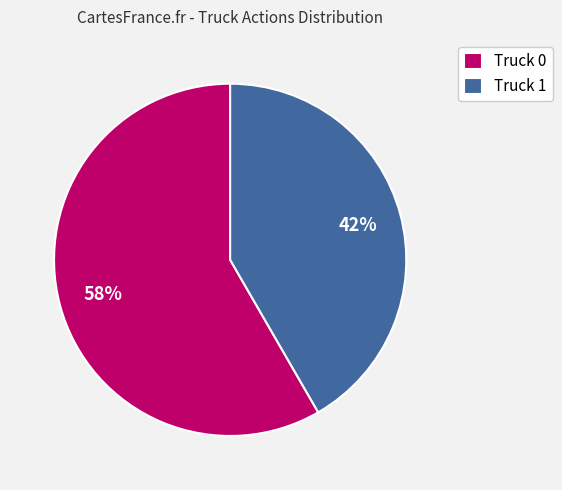

Combined, do Truck 1 and Truck 0 account for over 50%?

Yes